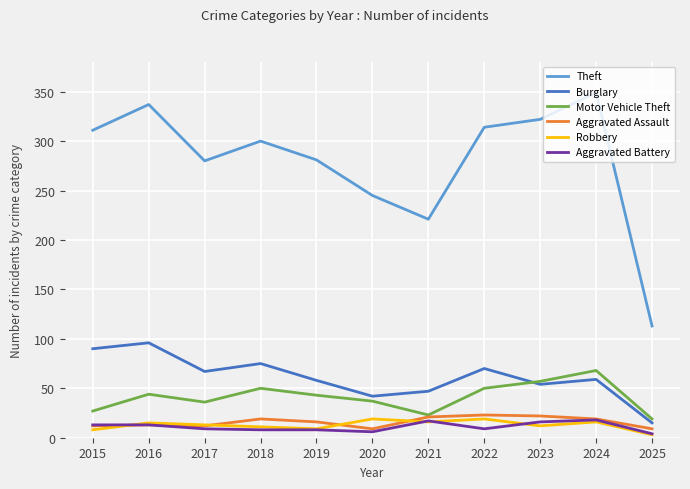

What is the spread (max minus min) of values at 2021?

205